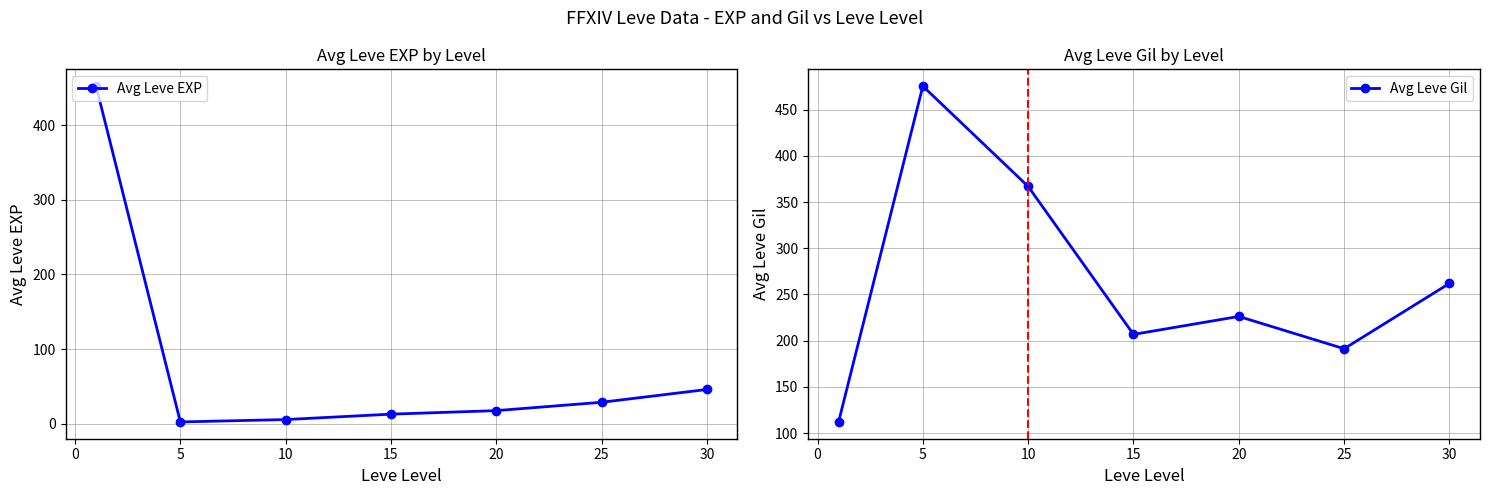

True or false: Avg Leve EXP has a value of 45.8 at 30.

True